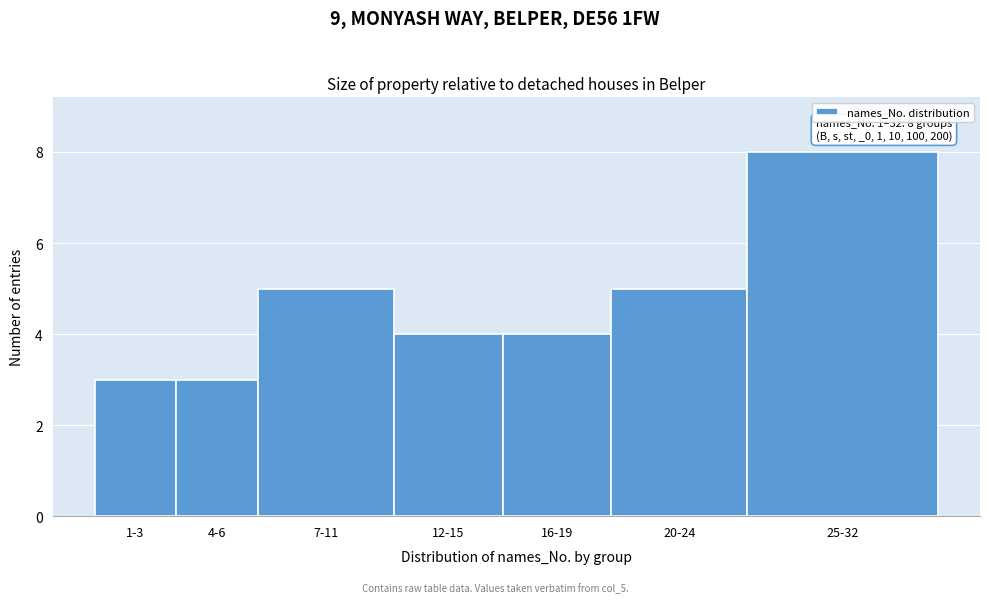

Reading left to right, extract all data points from this chart.

3	3	5	4	4	5	8